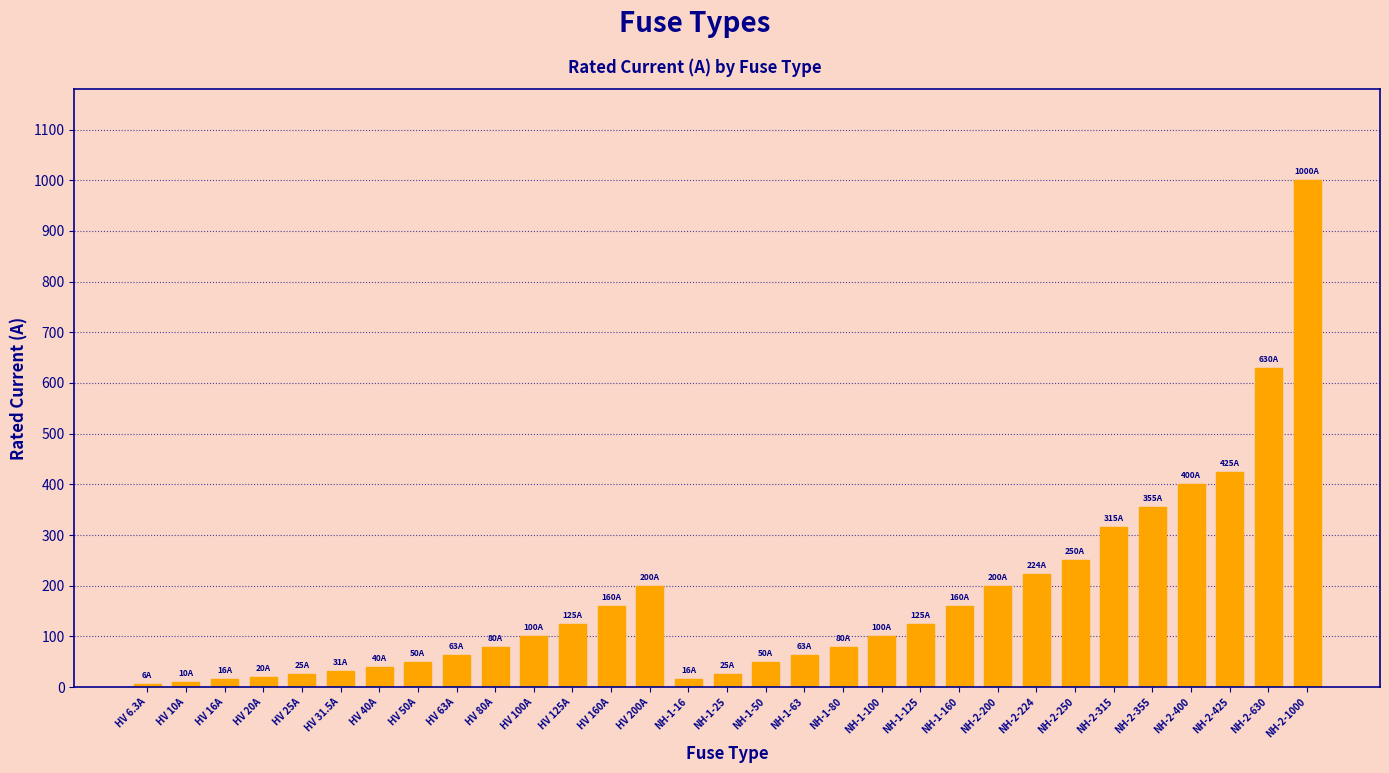

Is it true that the value at NH-1-100 is 178.6?

False